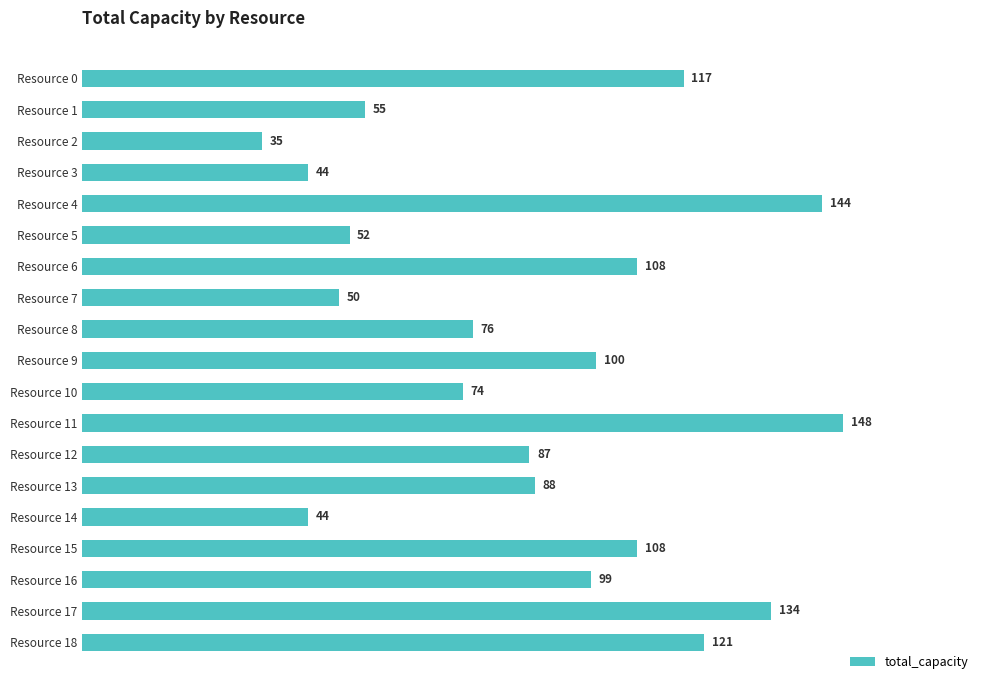

Where is the data nearest to the value 91?

Resource 13